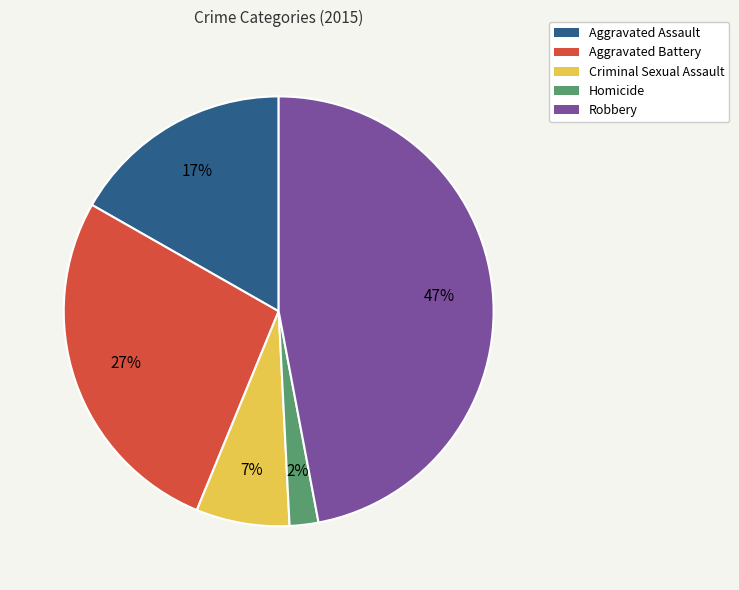

Is the sum of Homicide and Aggravated Assault greater than half?

No